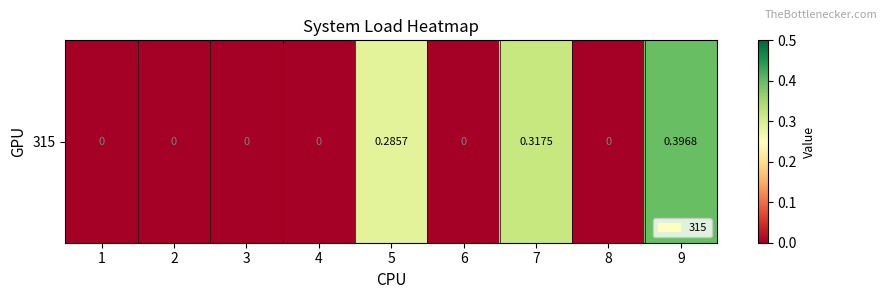

At which label is the value closest to 0?

1